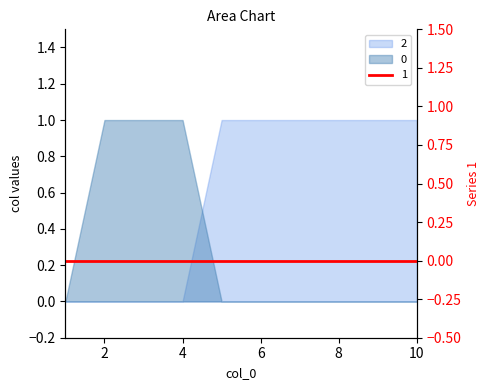

How many intersections are there between 2 and 0?

1